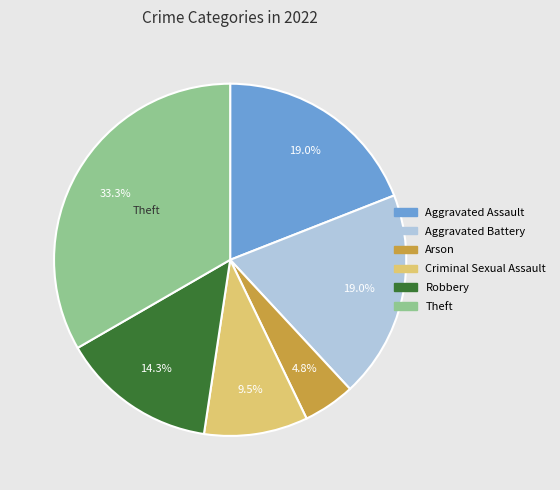

Count the number of slices in the pie.

6